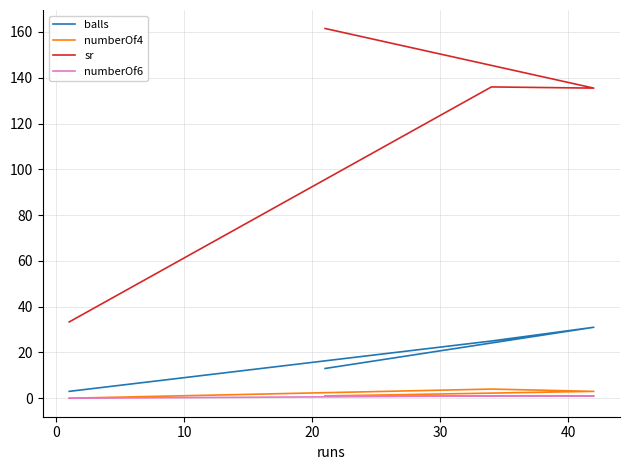

The value of numberOf6 at 0 is 1.6. True or false?

False